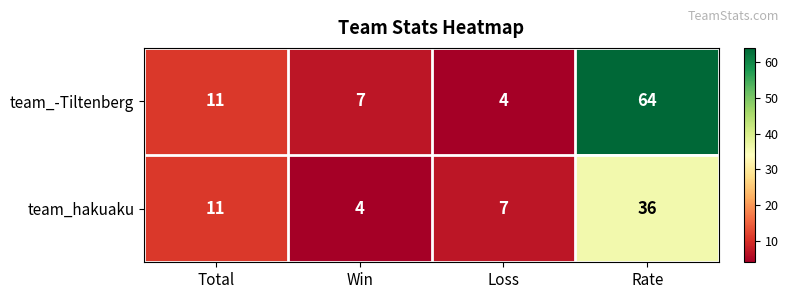

Which series has the widest spread of values?

team_-Tiltenberg